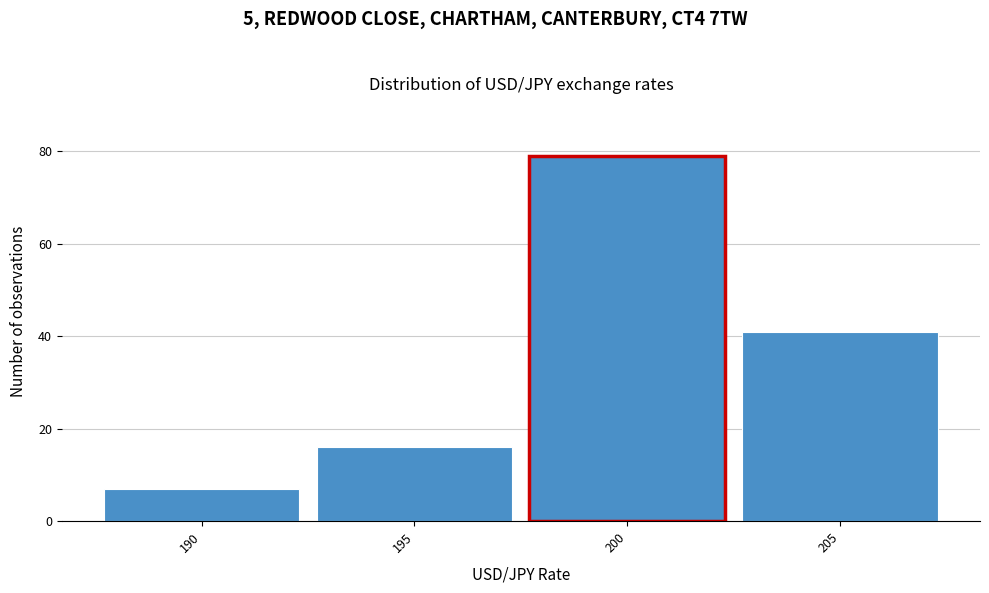

Reading left to right, transcribe all the data shown in this chart.

190=7	195=16	200=79	205=41